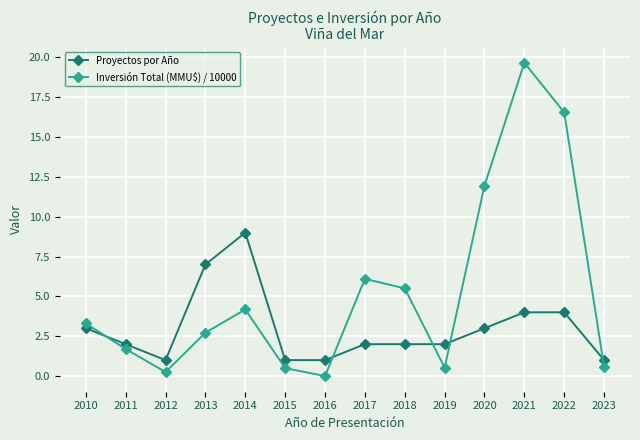

What is the value of the Inversión Total (MMU$) / 10000 point at the 12th from the left?

19.7